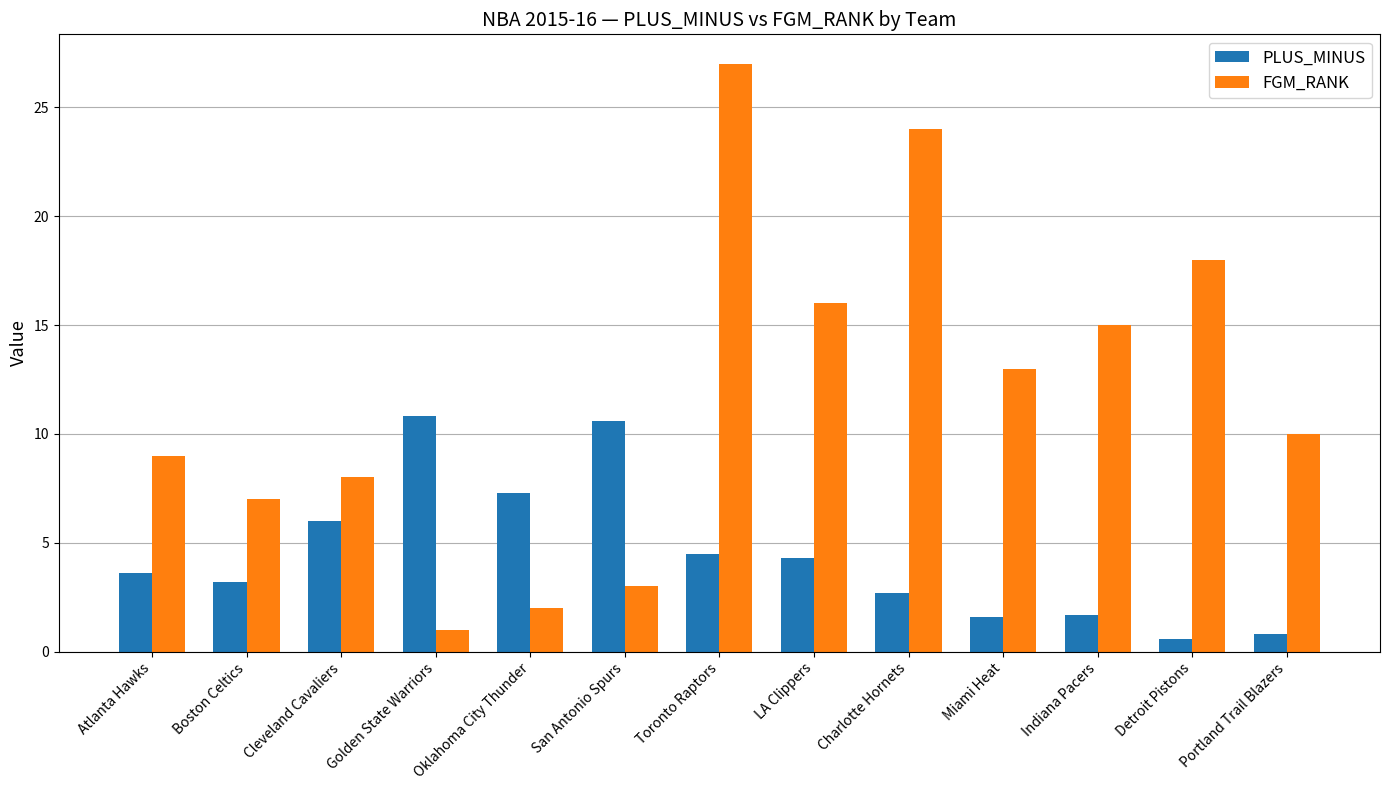

Which series changed the most between San Antonio Spurs and Charlotte Hornets?

FGM_RANK